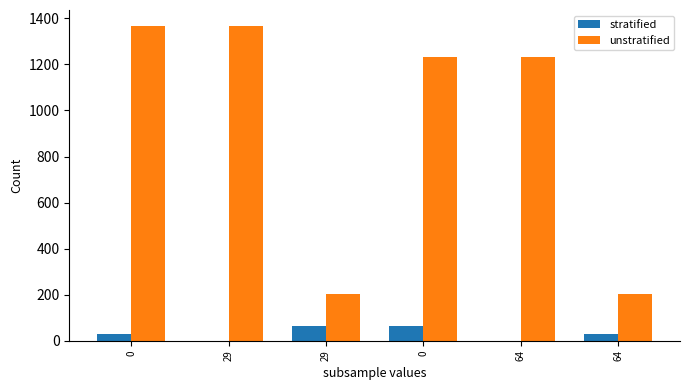

Count the number of categories in the chart.

6